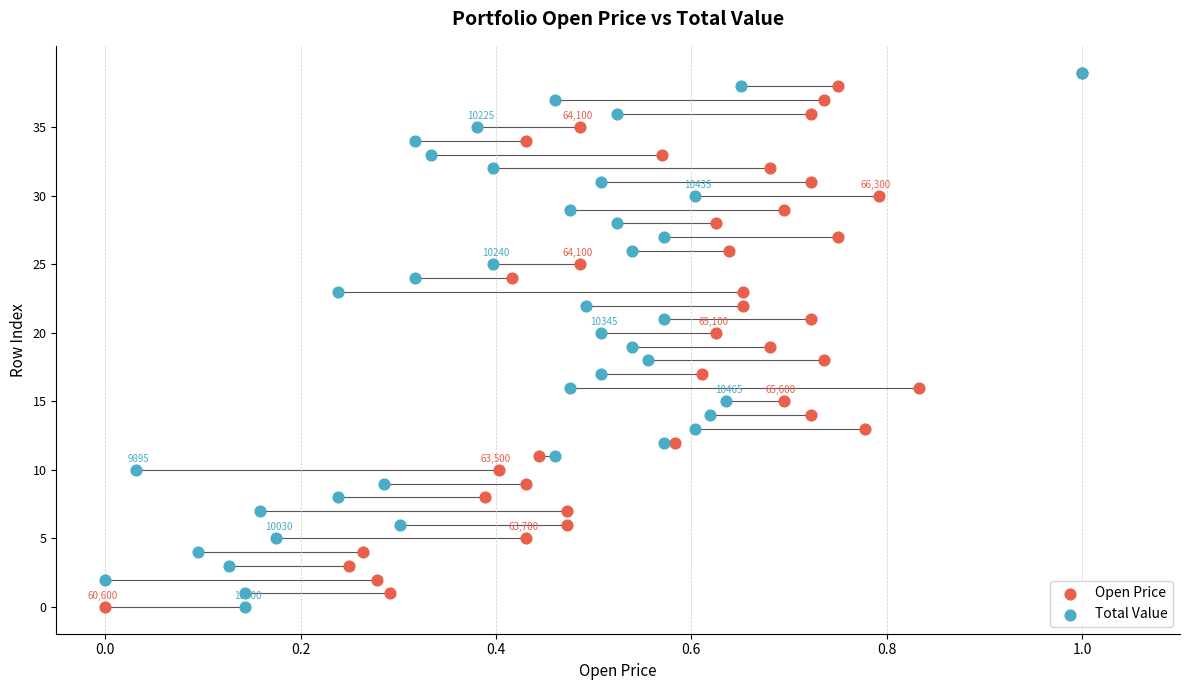

What are all the series names shown in the legend?

Open Price, Total Value